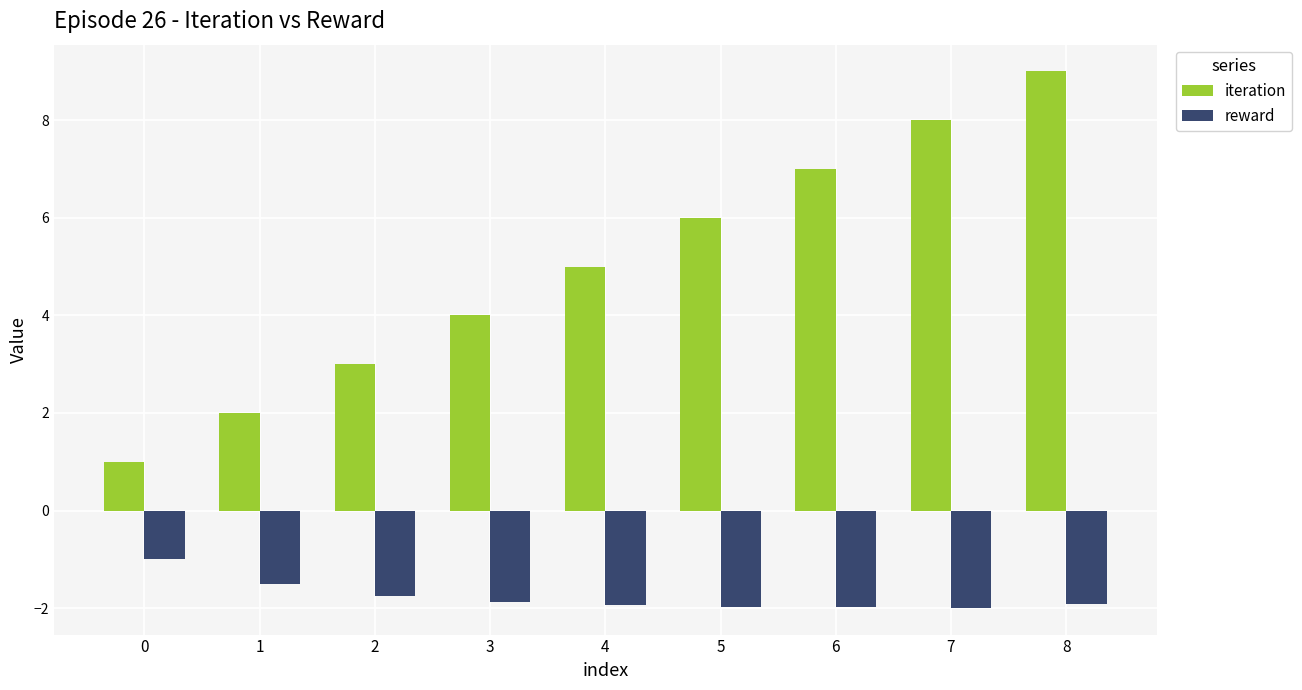

Which series has the largest total across all categories?

iteration